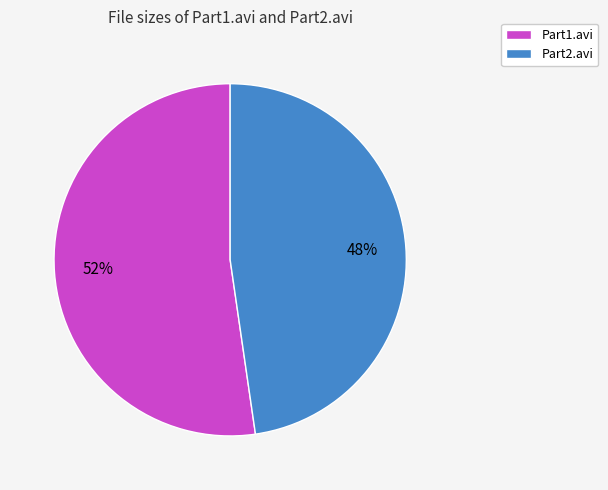

Do Part1.avi and Part2.avi together represent more than half of the pie?

Yes